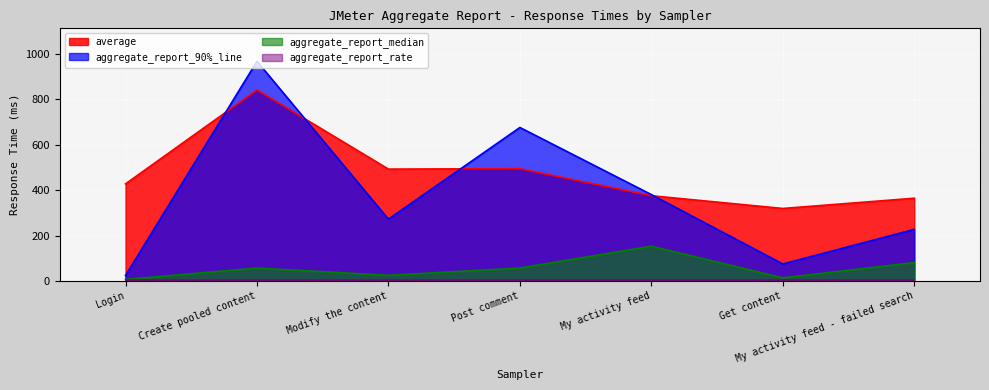

Rank the series at Create pooled content from highest to lowest value.

aggregate_report_90%_line, average, aggregate_report_median, aggregate_report_rate